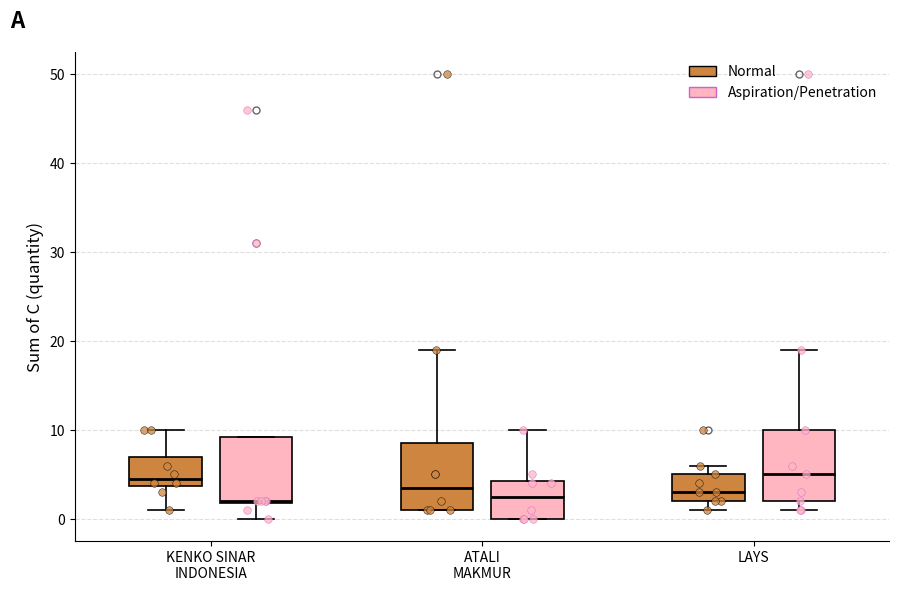

Reading left to right, transcribe this box plot: for each box, give where its median line is, the range the box spans, and where its two whiskers end, as read against the y-axis. The values are not printed on the chart, so give them approximately, as read against the axis.

KENKO SINAR INDONESIA (Normal): median 5, box 4 to 7, whiskers 1 to 10
KENKO SINAR INDONESIA (Aspiration/Penetration): median 2, box 2 to 9, whiskers 0 to 9
ATALI MAKMUR (Normal): median 4, box 1 to 9, whiskers 1 to 19
ATALI MAKMUR (Aspiration/Penetration): median 3, box 0 to 4, whiskers 0 to 10
LAYS (Normal): median 3, box 2 to 5, whiskers 1 to 6
LAYS (Aspiration/Penetration): median 5, box 2 to 10, whiskers 1 to 19